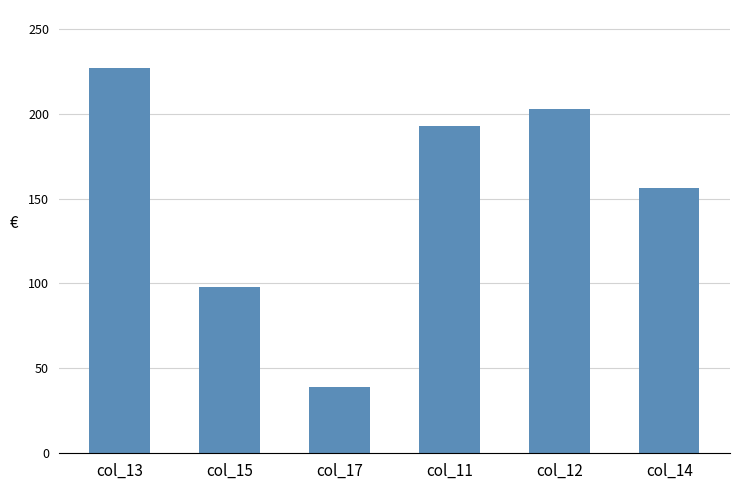

What is the value of the 4th bar from the left?

193